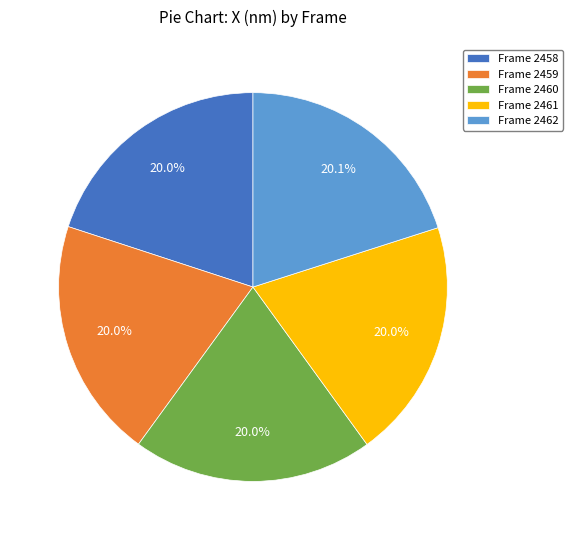

Is there any slice that represents more than half of the pie?

No